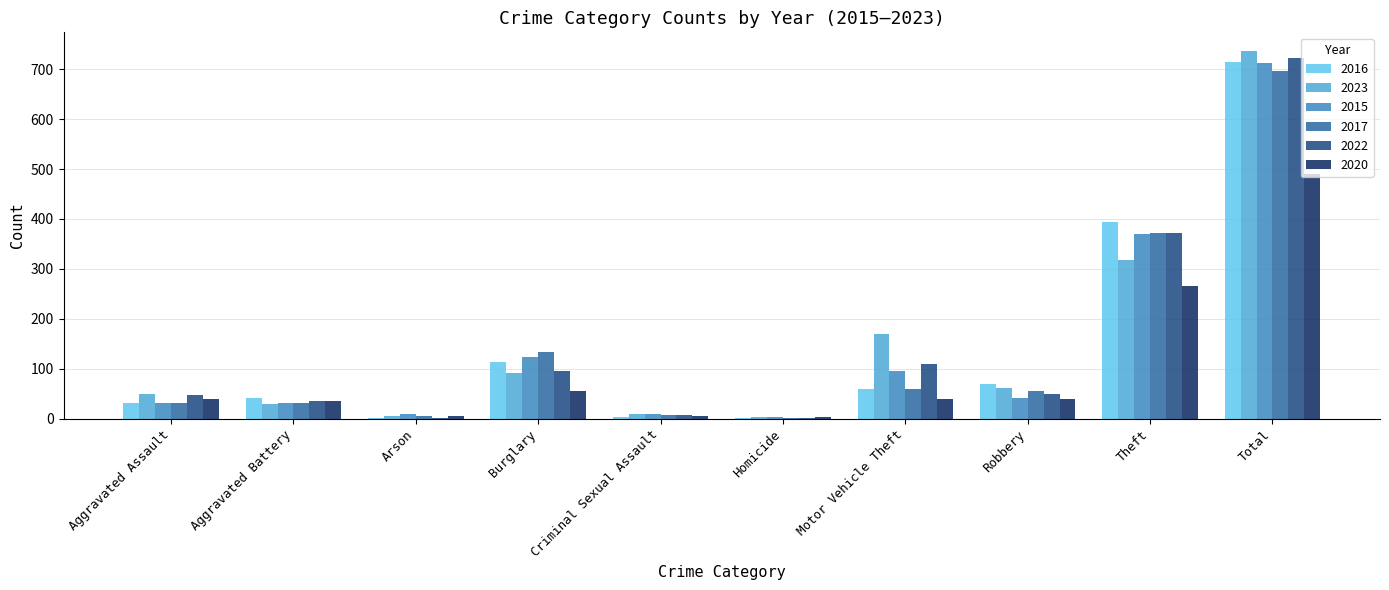

What is the greatest value displayed?

737